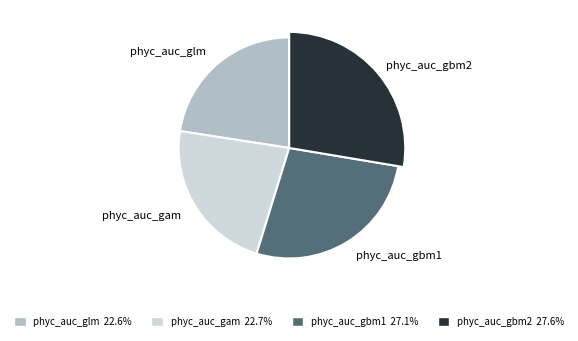

What percentage is the phyc_auc_gbm1 slice, to the nearest percent?

27%